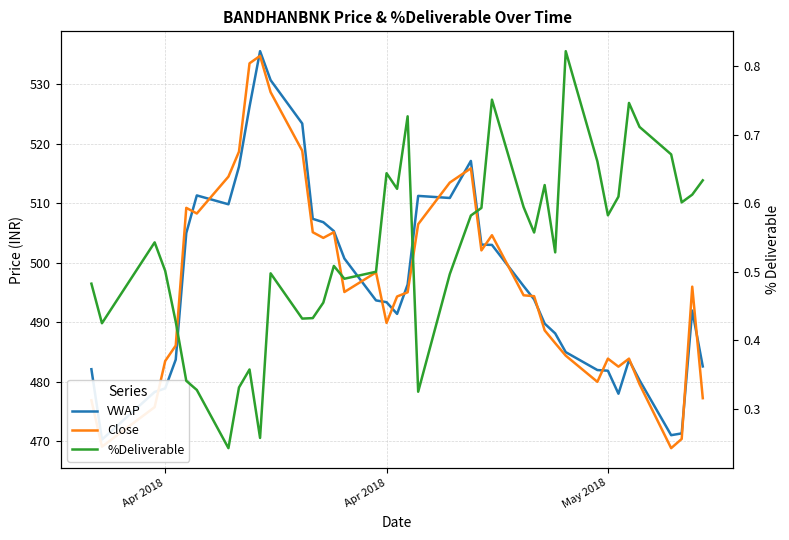

True or false: Close has more than 2 interior local peaks.

True